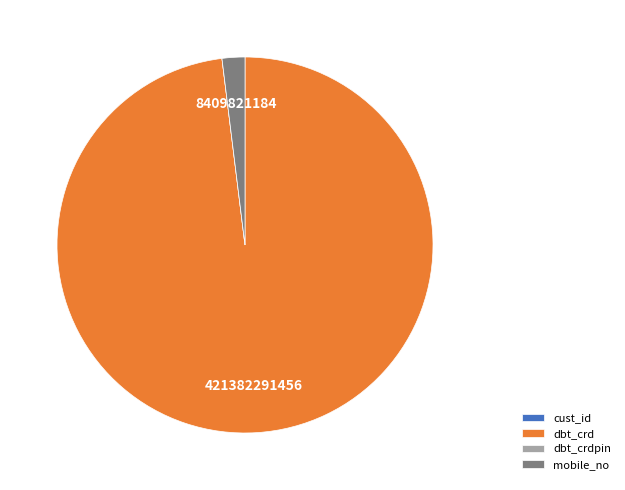

Do mobile_no and dbt_crd together represent more than half of the pie?

Yes